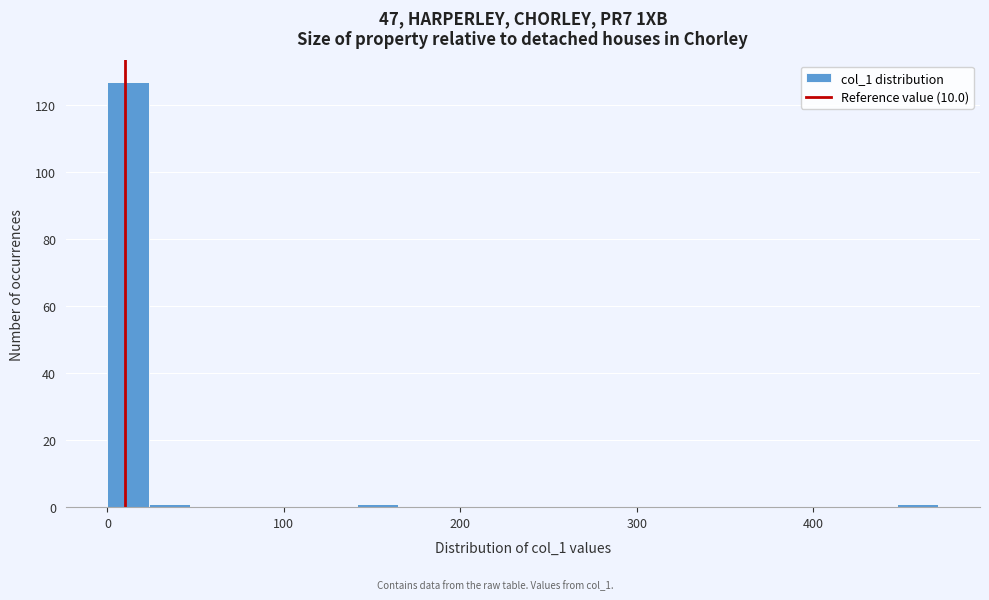

Read against the x-axis, roughly where is the centre of the tallest bar?

10